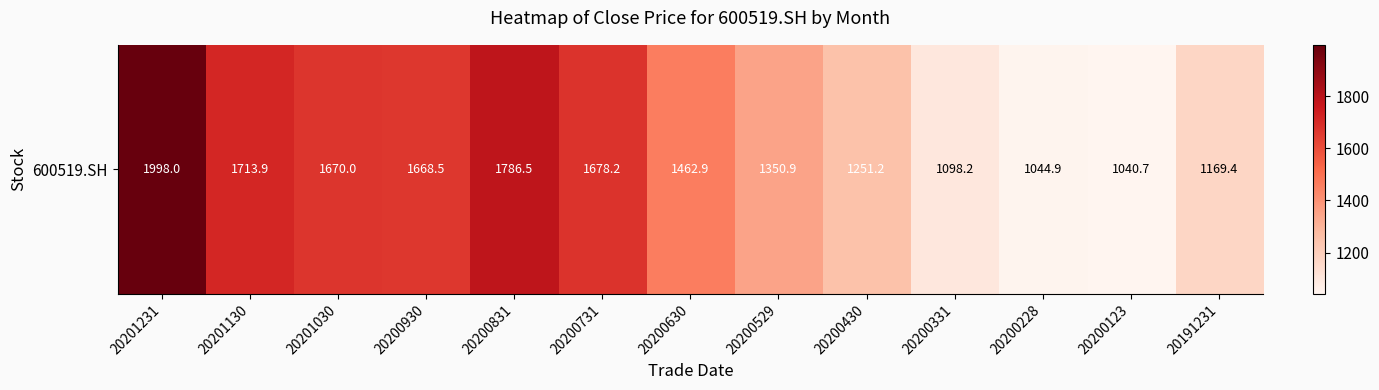

Reading left to right, extract all data points from this chart.

1998.0	1713.9	1670.0	1668.5	1786.5	1678.2	1462.9	1350.9	1251.2	1098.2	1044.9	1040.7	1169.4